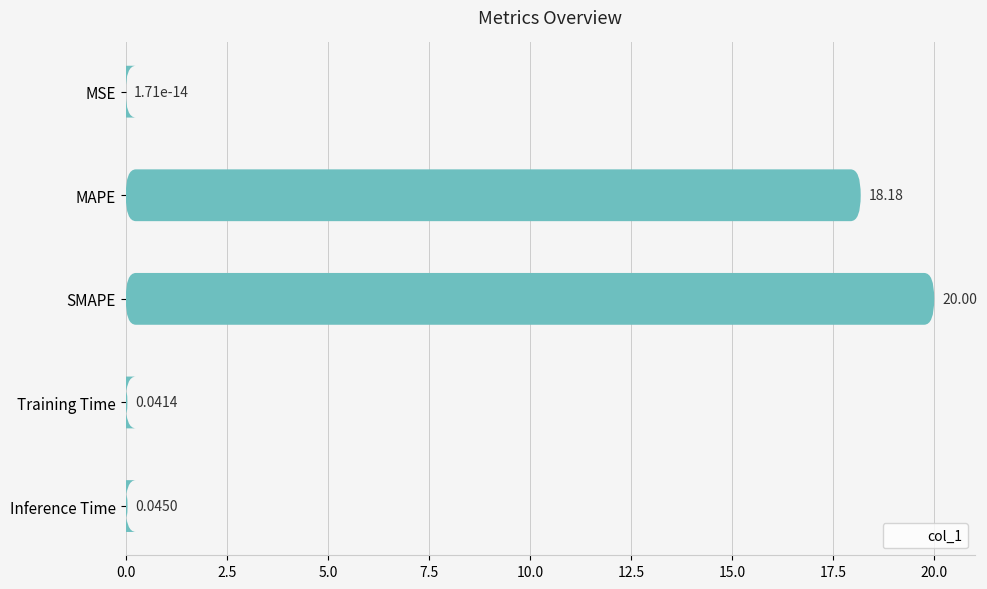

What is the difference between the second highest and second lowest values?

18.1